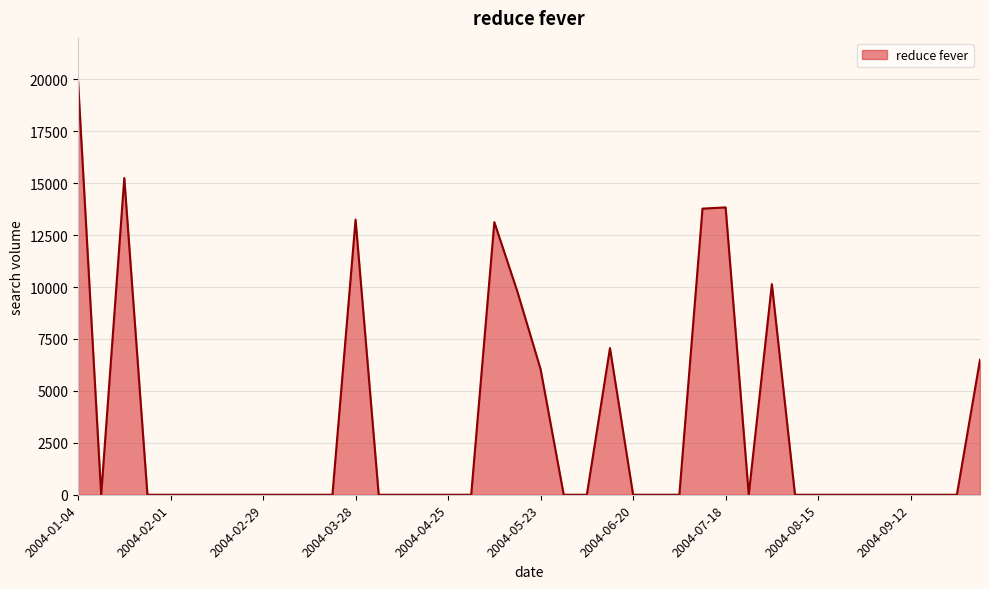

What is the difference between the maximum and minimum values?

19921.0